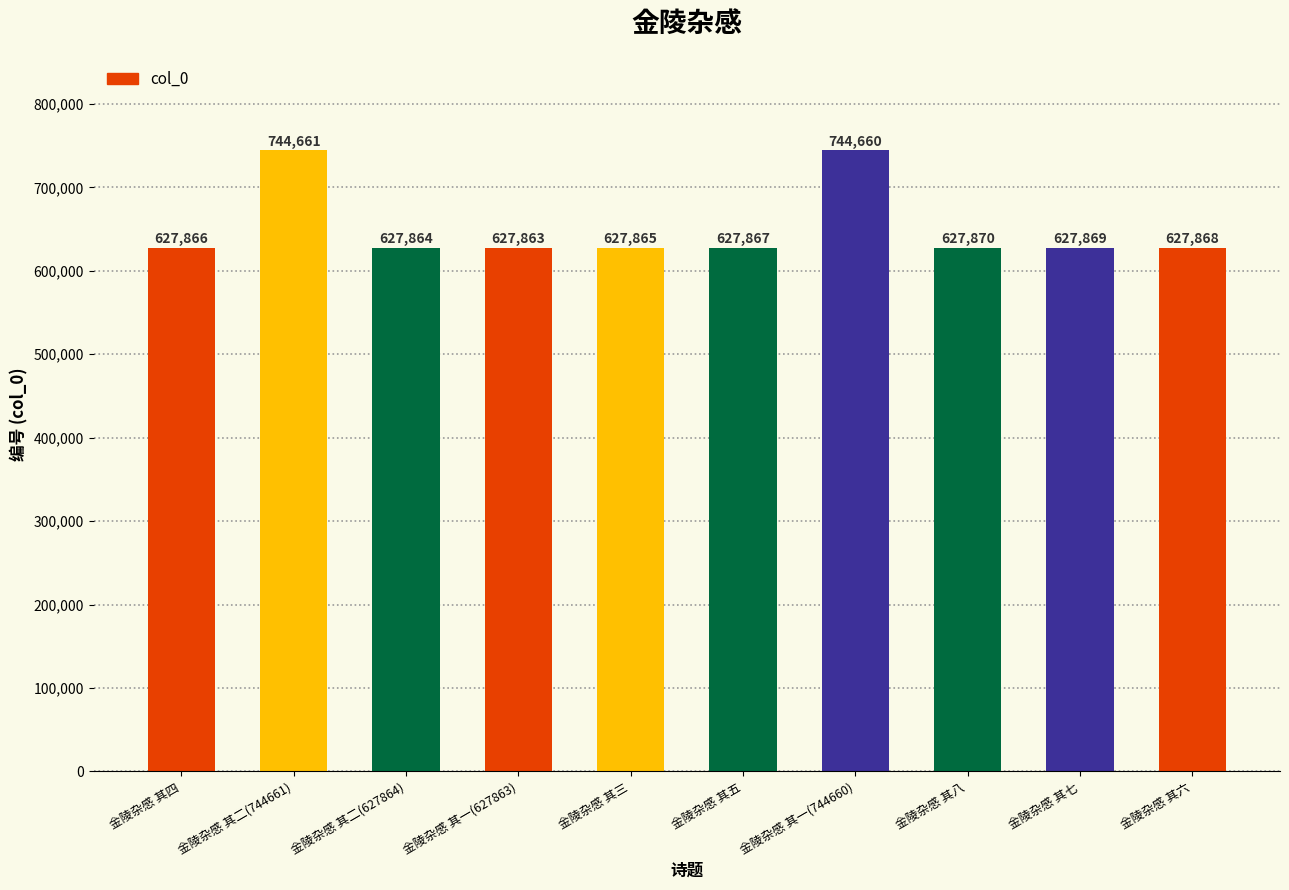

What is the value of the 1st bar from the left?

627866